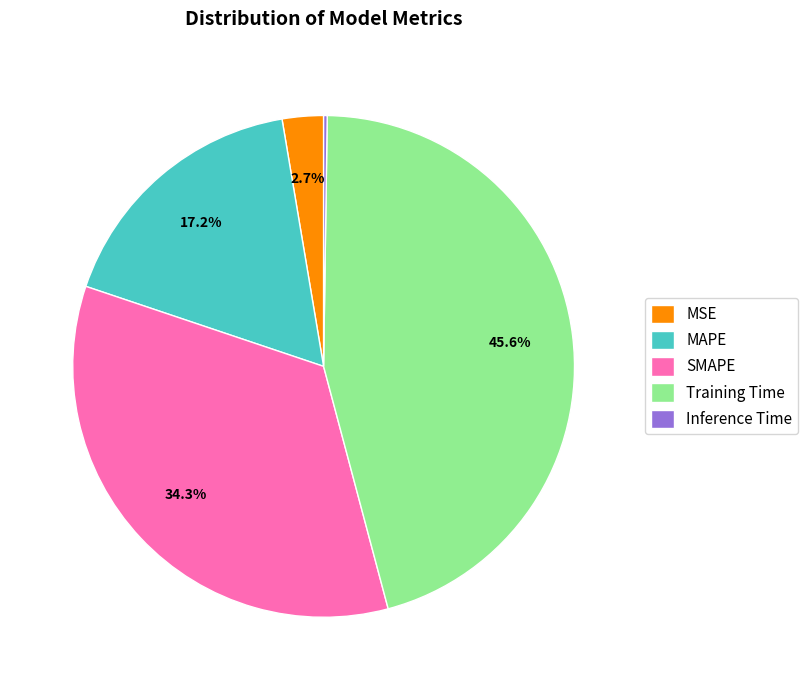

To the nearest percent, what portion does MAPE represent?

17%